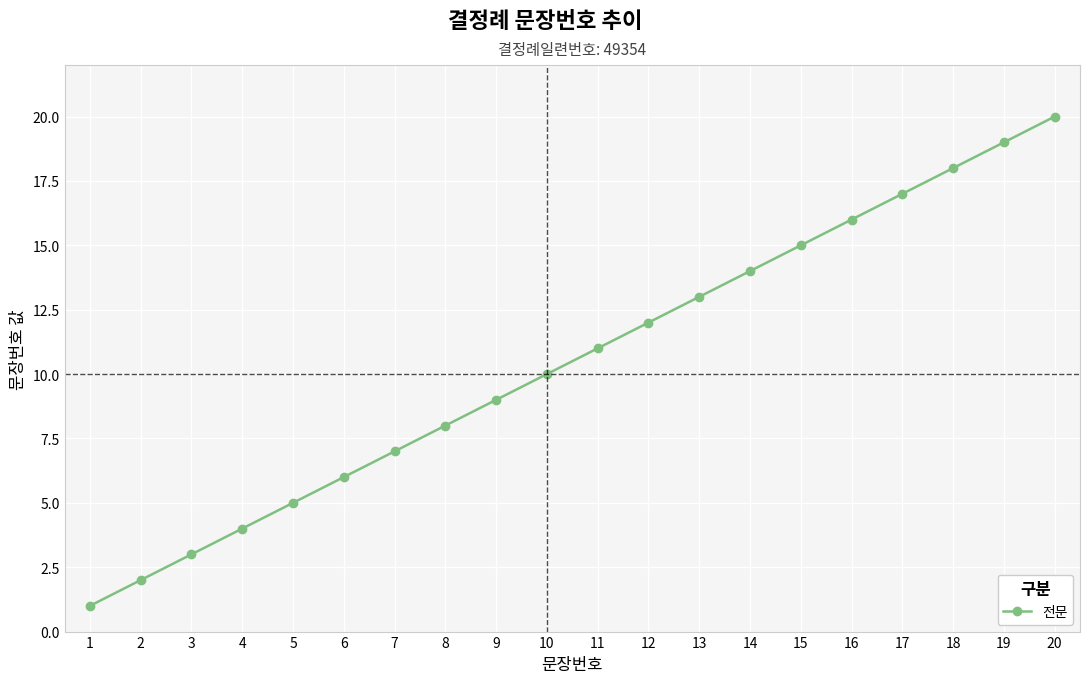

What is the maximum value shown in the chart?

20